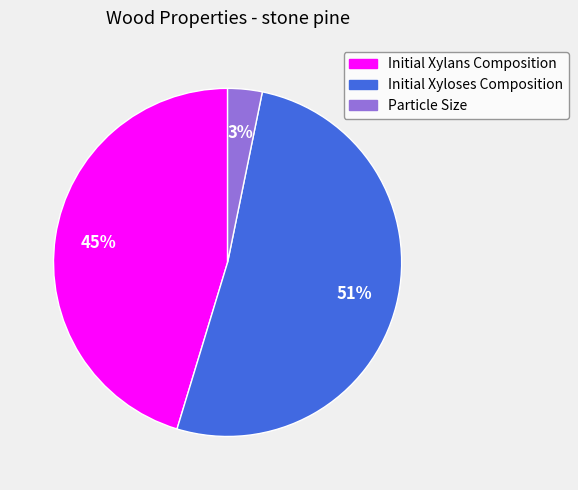

To the nearest percent, what portion does Particle Size represent?

3%